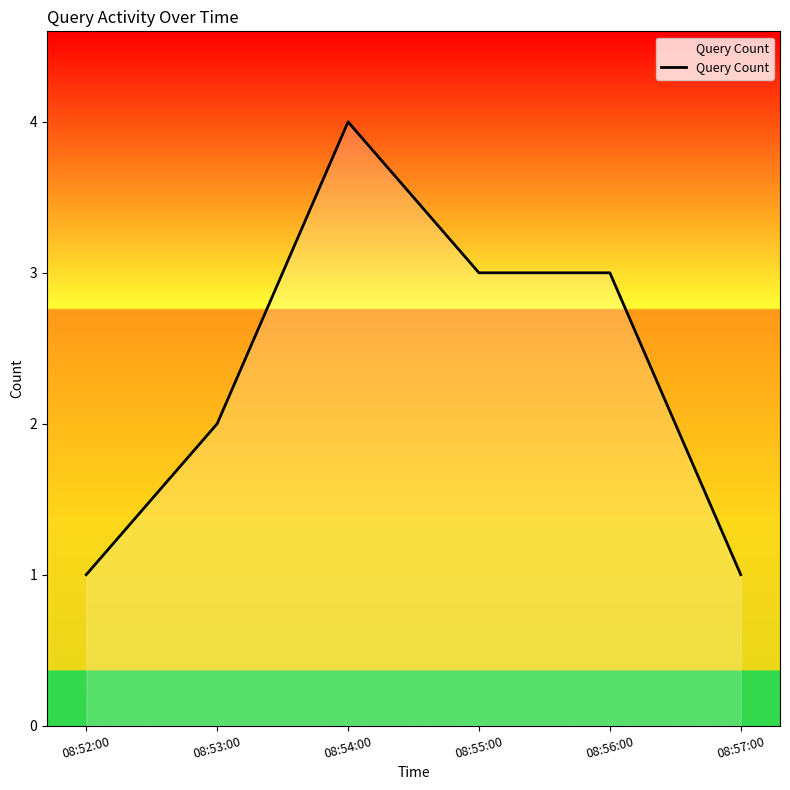

Read the value at 08:53:00.

2